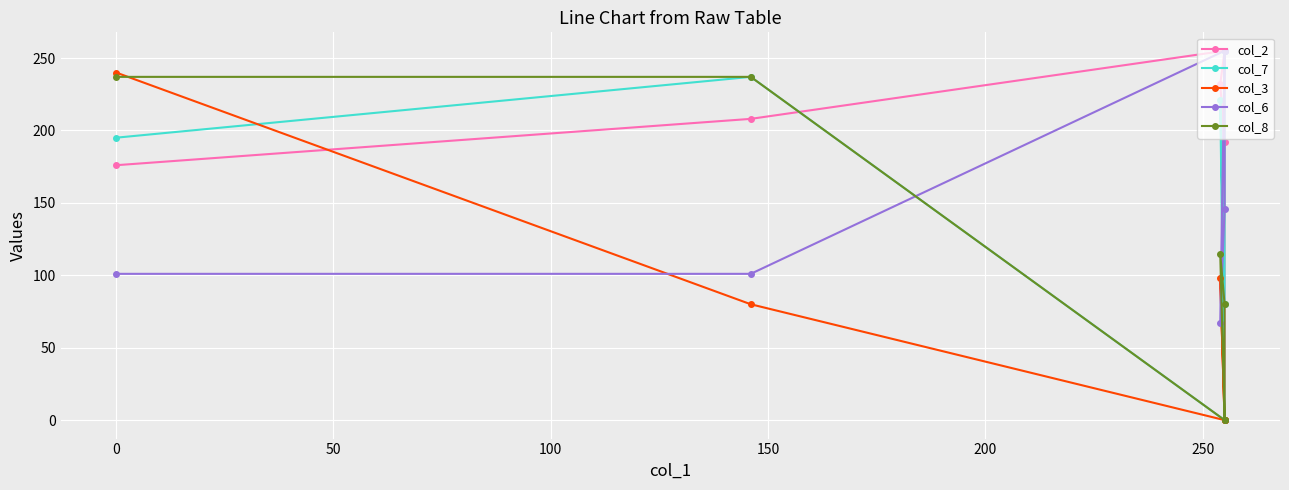

What is the difference between the maximum and second lowest values in the col_2 series?

79